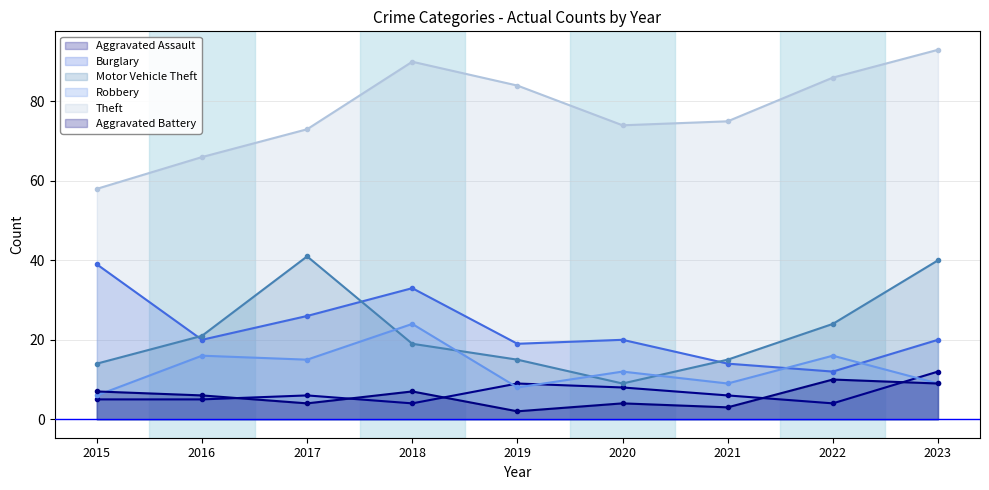

How many lines are shown in the chart?

6